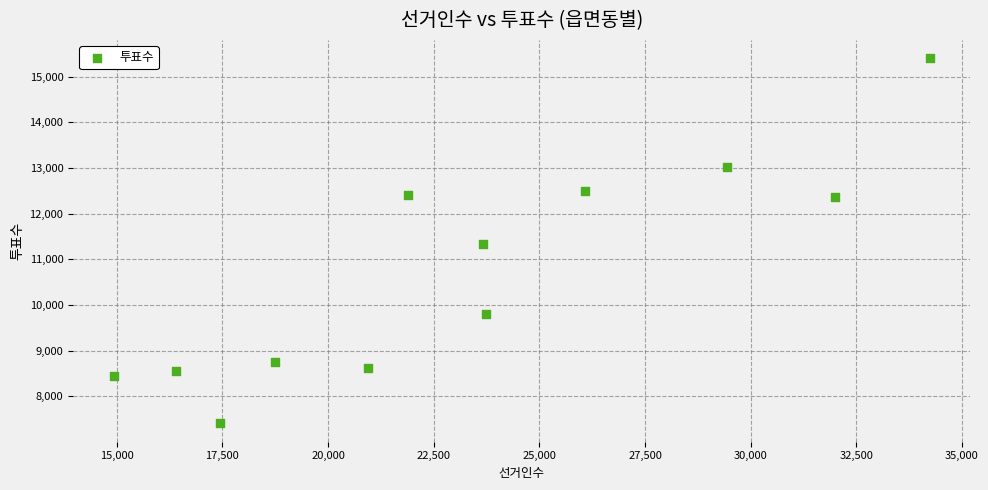

What is the range of X values (max minus min)?

19302